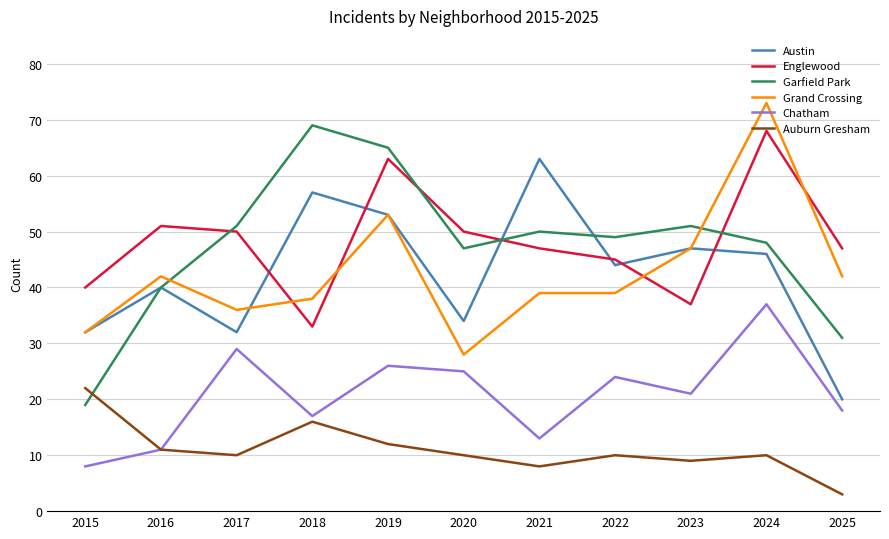

The Englewood series shows 63 at 2019. True or false?

True